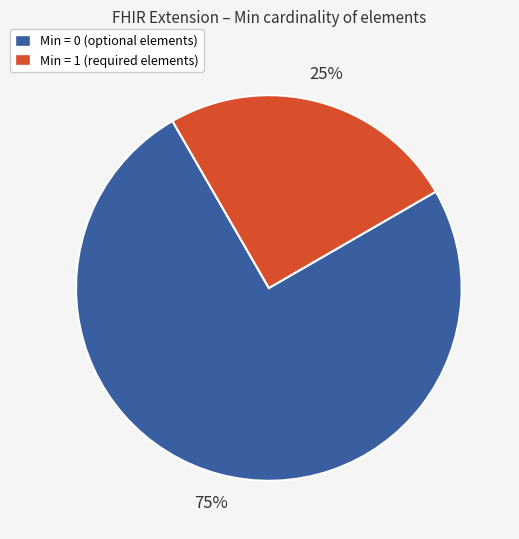

True or false: Min = 0 (optional elements) accounts for 75% of the total.

True